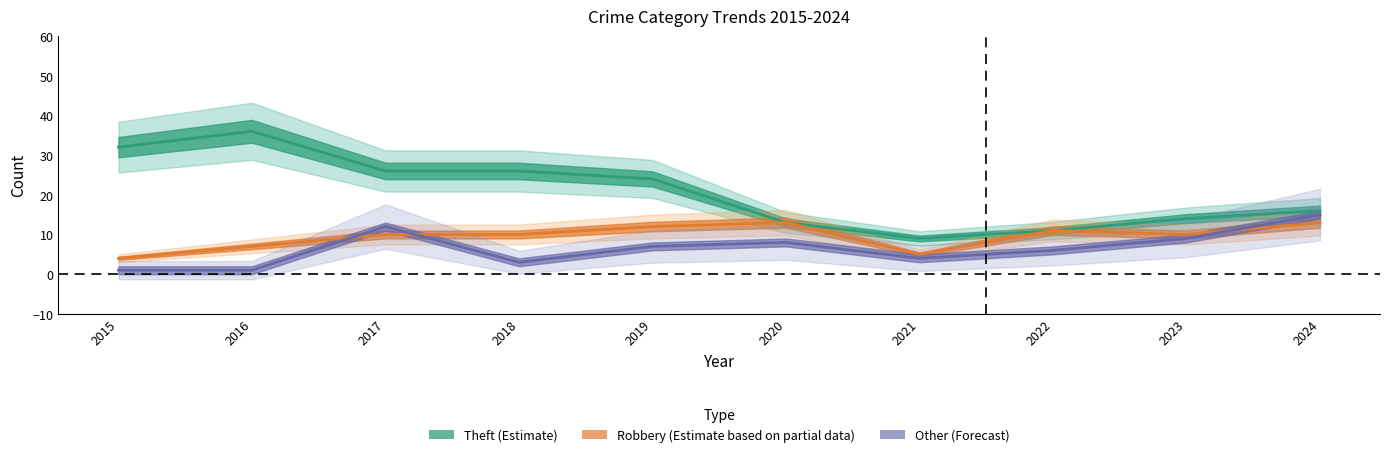

What is the sum of the Robbery values at 2023 and 2017?

20